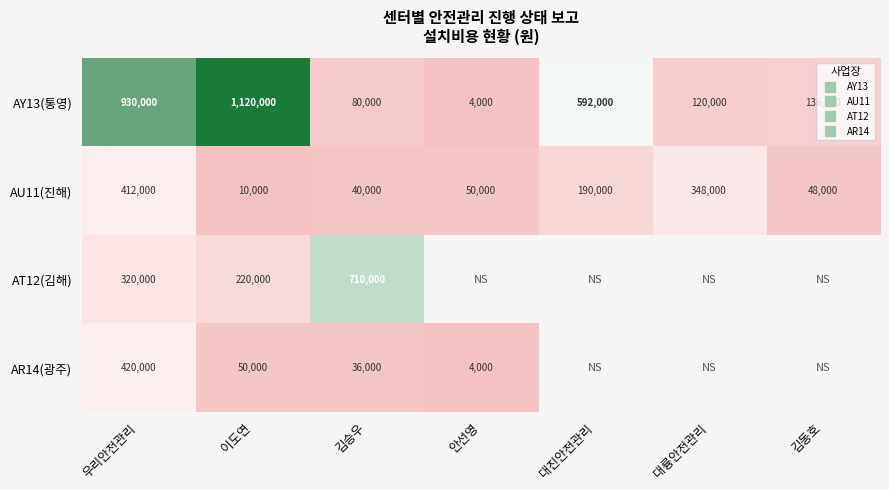

Which series has the widest spread of values?

AY13(통영)